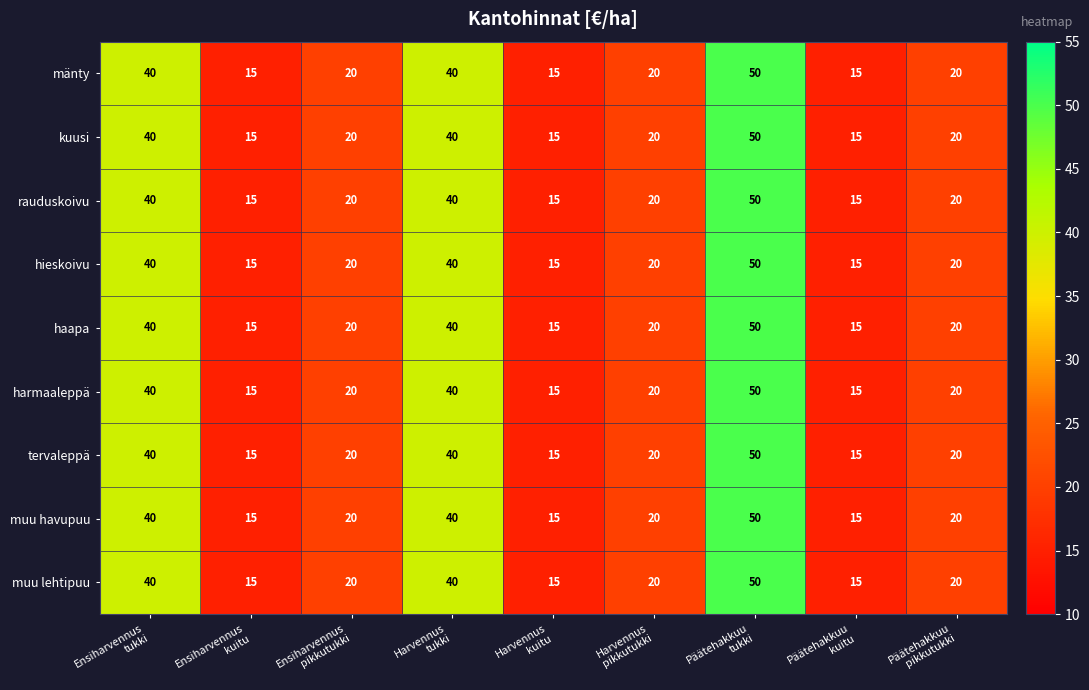

At how many categories does at least one series exceed 42?

1